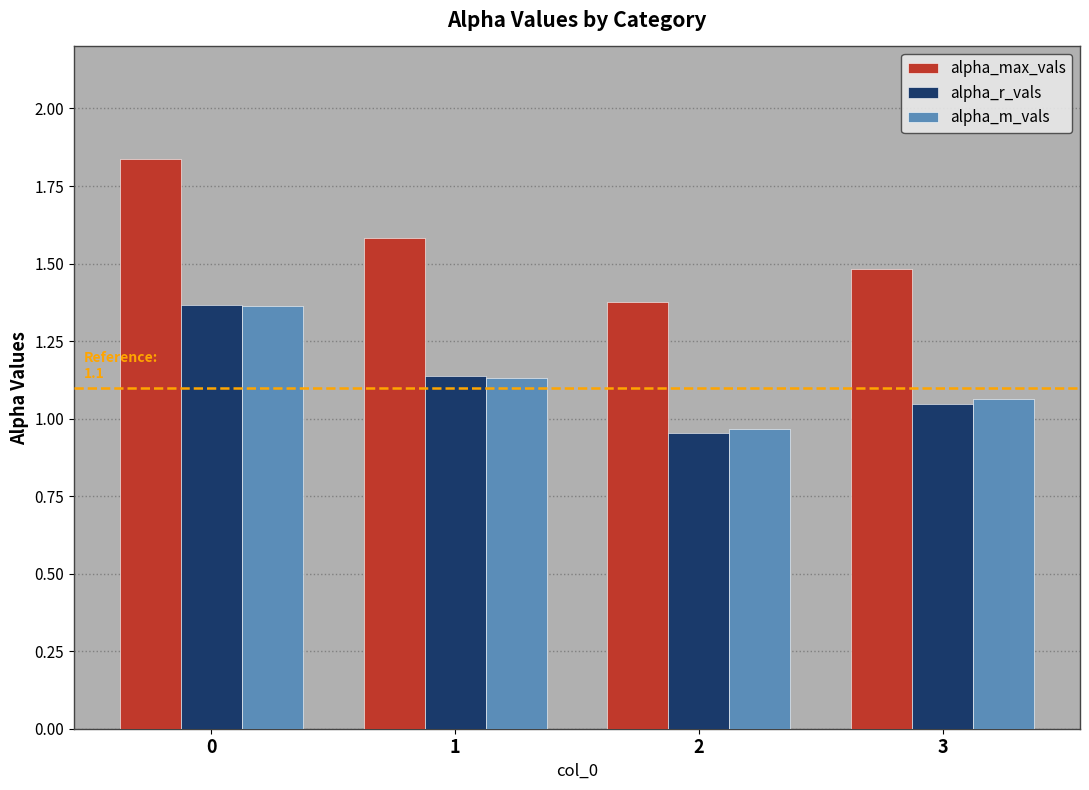

Which series changed the most between 0 and 3?

alpha_max_vals